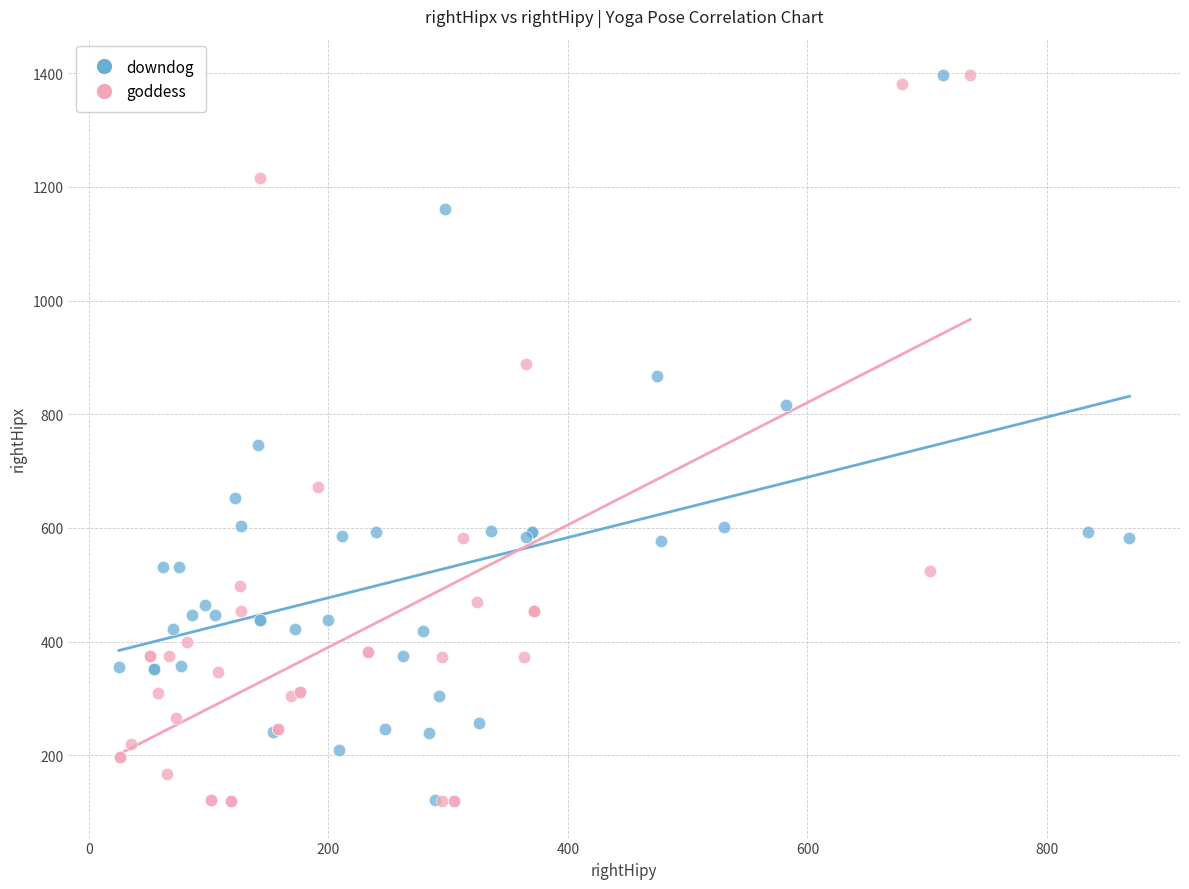

What are all the series names shown in the legend?

downdog, goddess